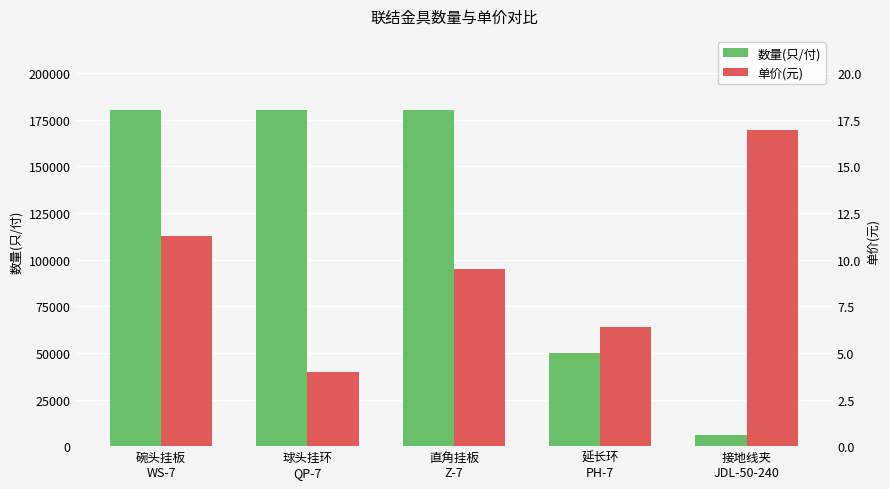

True or false: 数量(只/付) has a value of 117023.7 at 碗头挂板
WS-7.

False